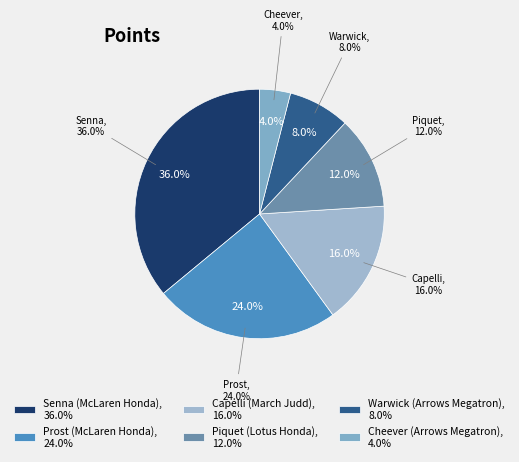

Rank the categories by value from lowest to highest.

Cheever (Arrows Megatron), Warwick (Arrows Megatron), Piquet (Lotus Honda), Capelli (March Judd), Prost (McLaren Honda), Senna (McLaren Honda)